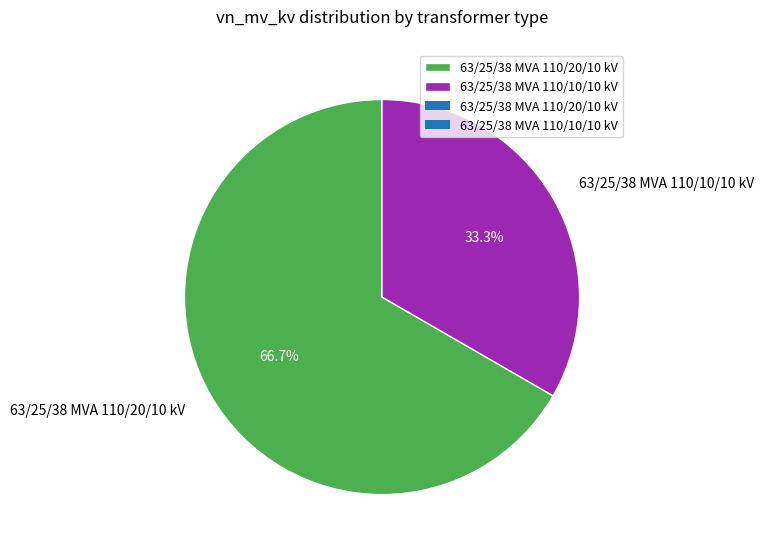

The 63/25/38 MVA 110/10/10 kV slice represents 33% of the pie. True or false?

True